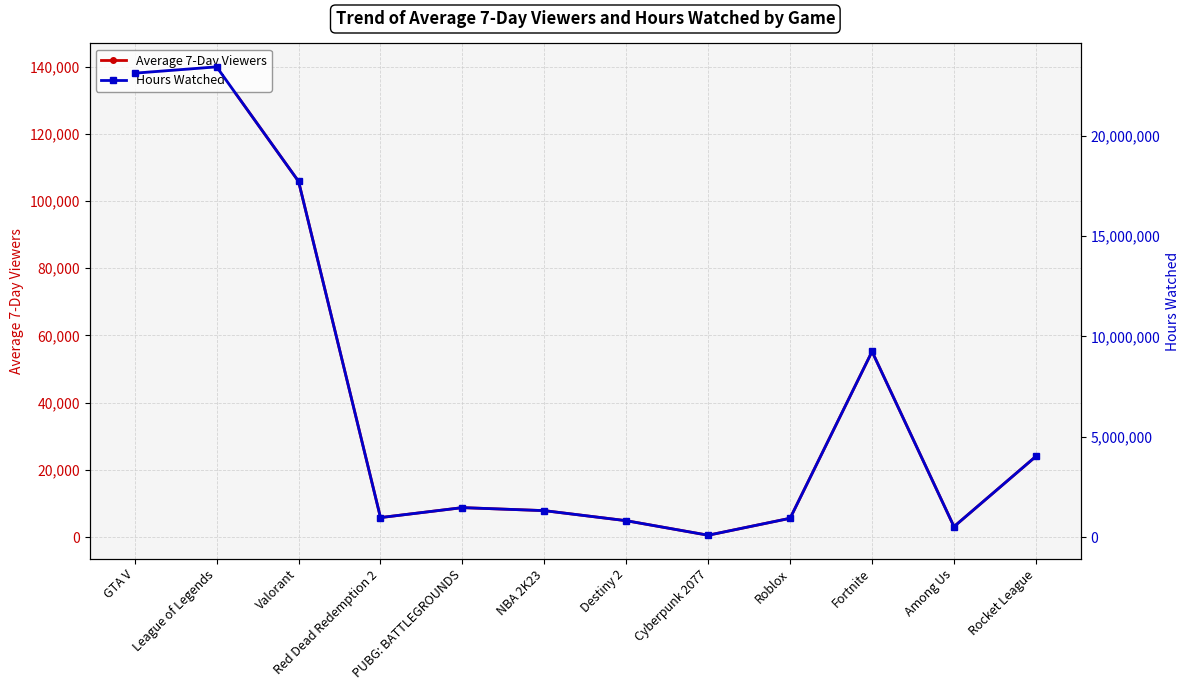

Which series has the widest spread of values?

Hours Watched